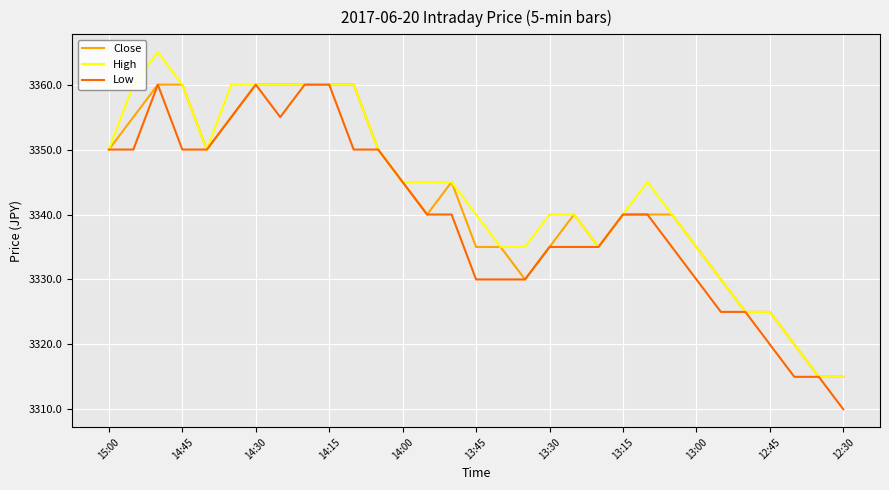

What is the lowest value of the Close series?

3315